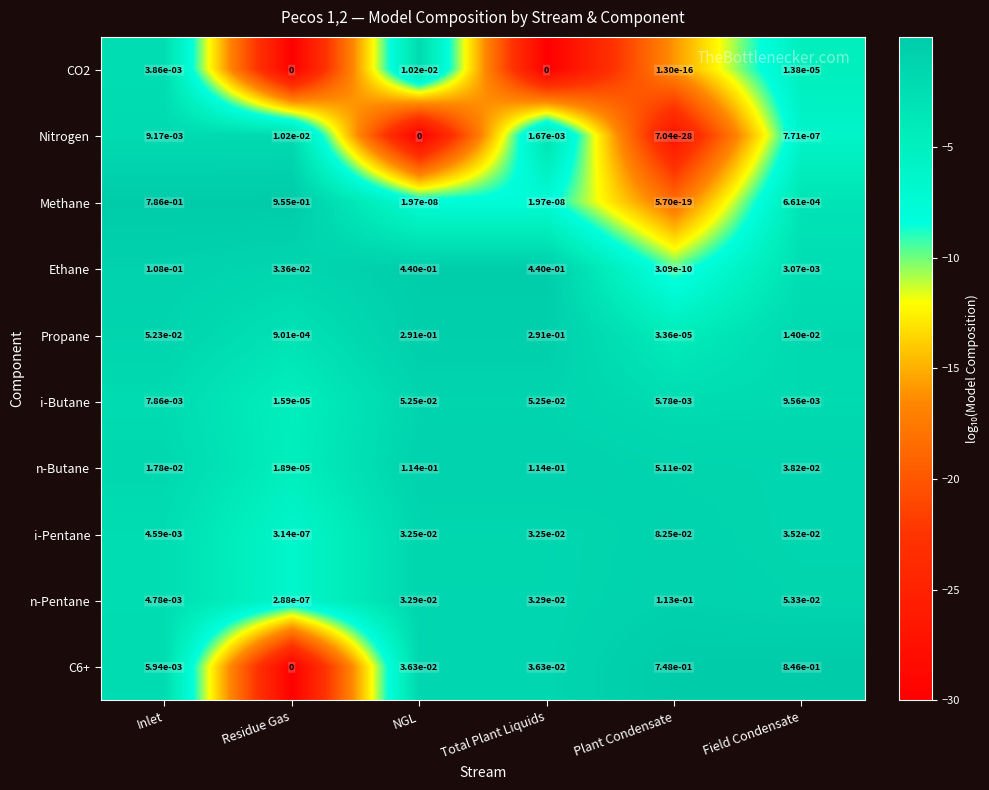

Which category has the highest value across all series?

Residue Gas